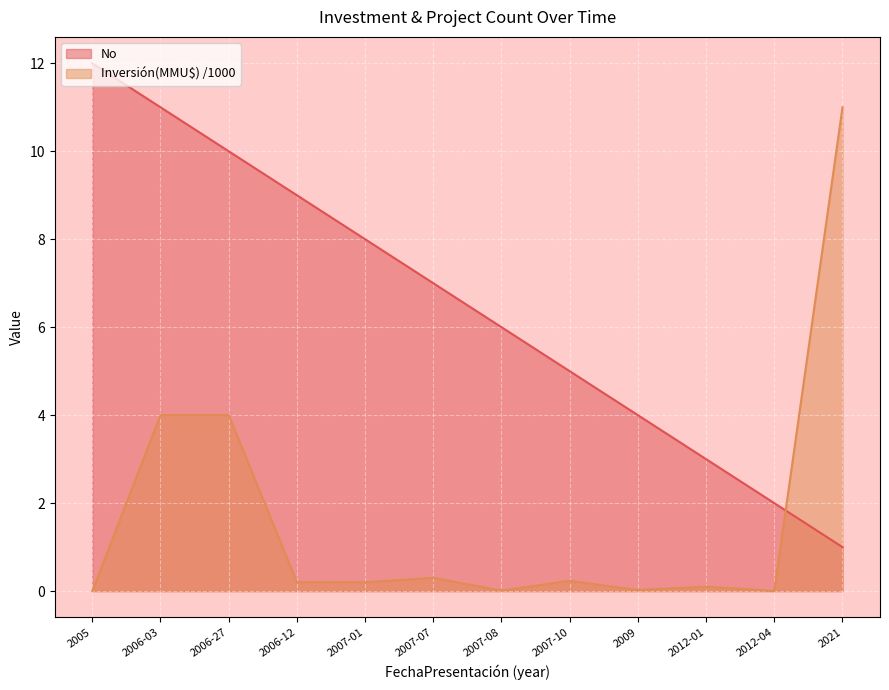

What is the label of the 6th point from the right?

2007-08